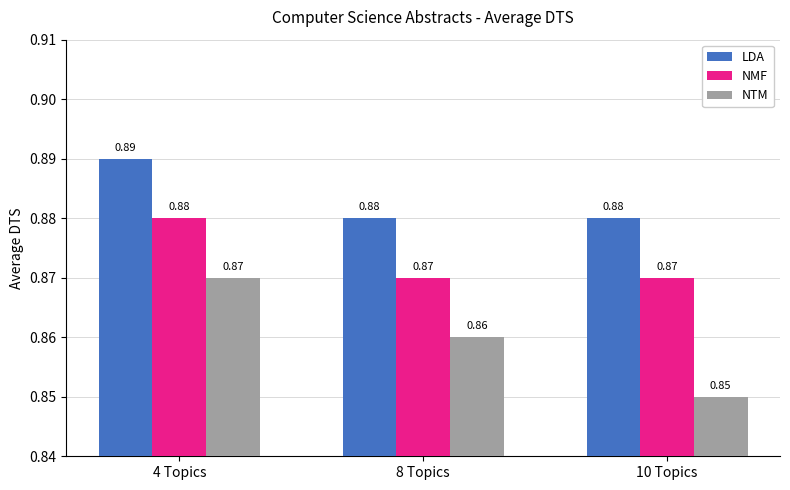

Rank the series by their maximum value, from highest to lowest.

LDA, NMF, NTM